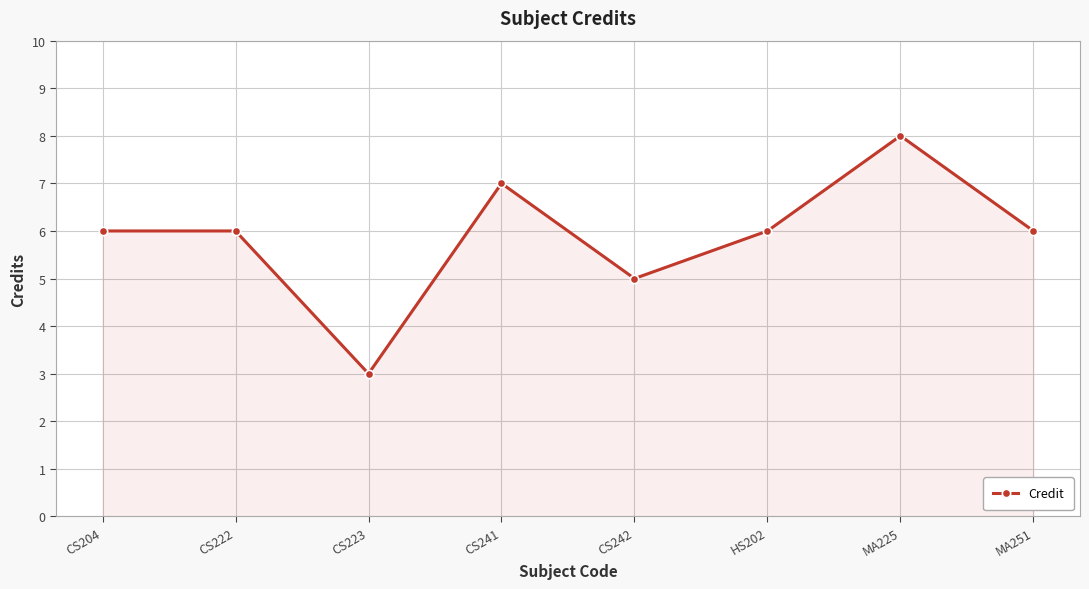

Between CS242 and HS202, which is larger?

HS202